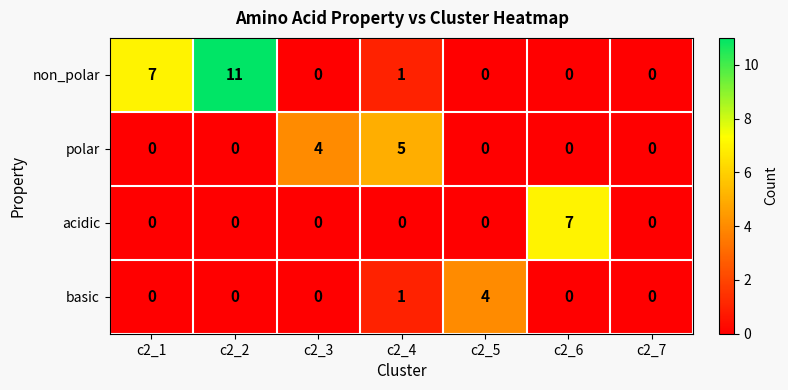

Reading left to right, list all the values displayed in this chart.

non_polar: c2_1=7	c2_2=11	c2_3=0	c2_4=1	c2_5=0	c2_6=0	c2_7=0
polar: c2_1=0	c2_2=0	c2_3=4	c2_4=5	c2_5=0	c2_6=0	c2_7=0
acidic: c2_1=0	c2_2=0	c2_3=0	c2_4=0	c2_5=0	c2_6=7	c2_7=0
basic: c2_1=0	c2_2=0	c2_3=0	c2_4=1	c2_5=4	c2_6=0	c2_7=0